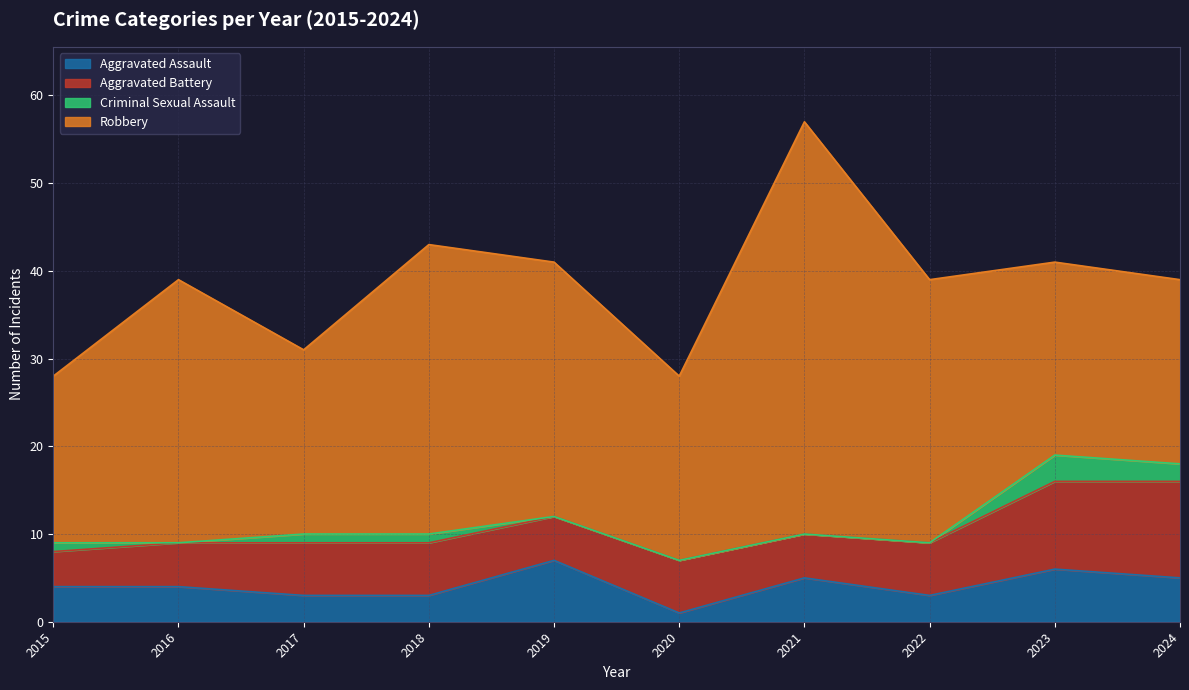

Does the chart display data point markers on the line(s)?

No